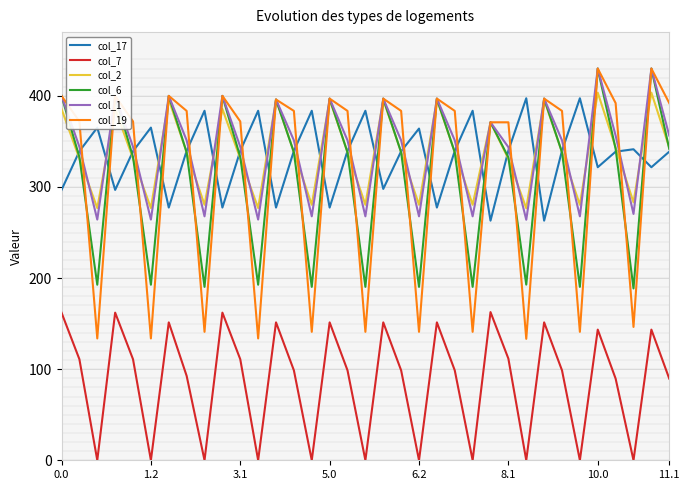

How many data points in col_1 are above 351?

20